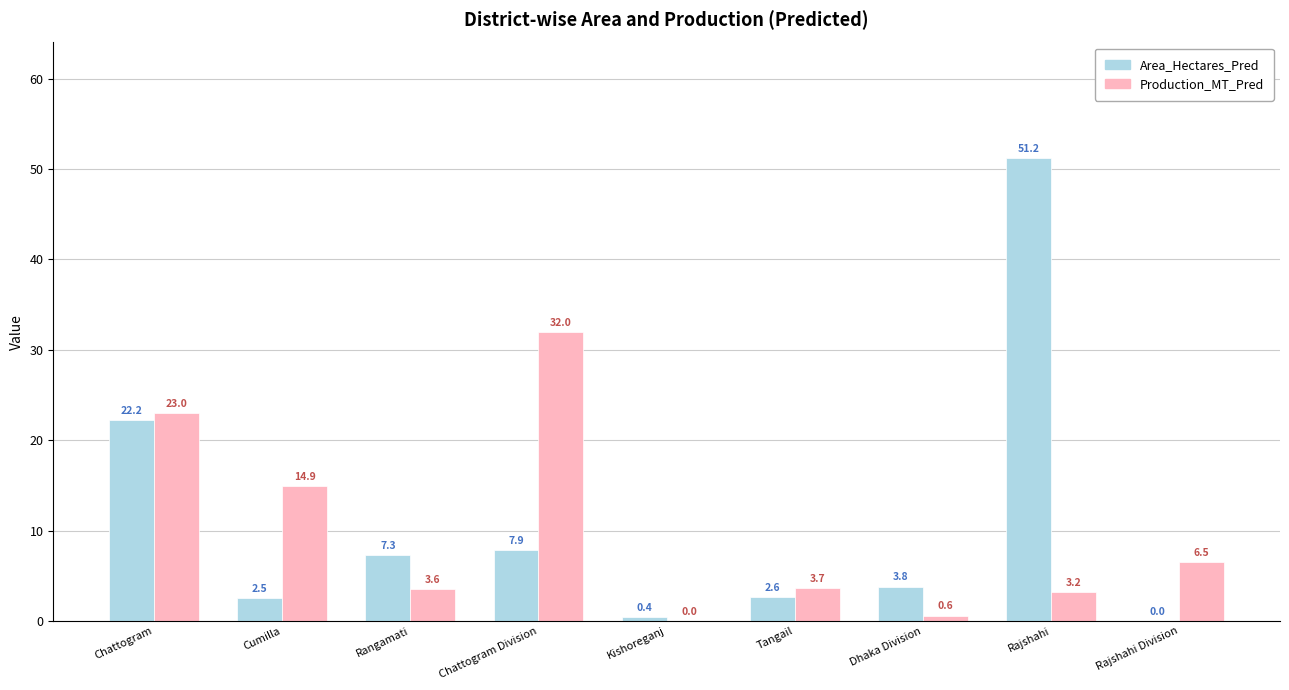

Which series changed the most between Kishoreganj and Rajshahi Division?

Production_MT_Pred